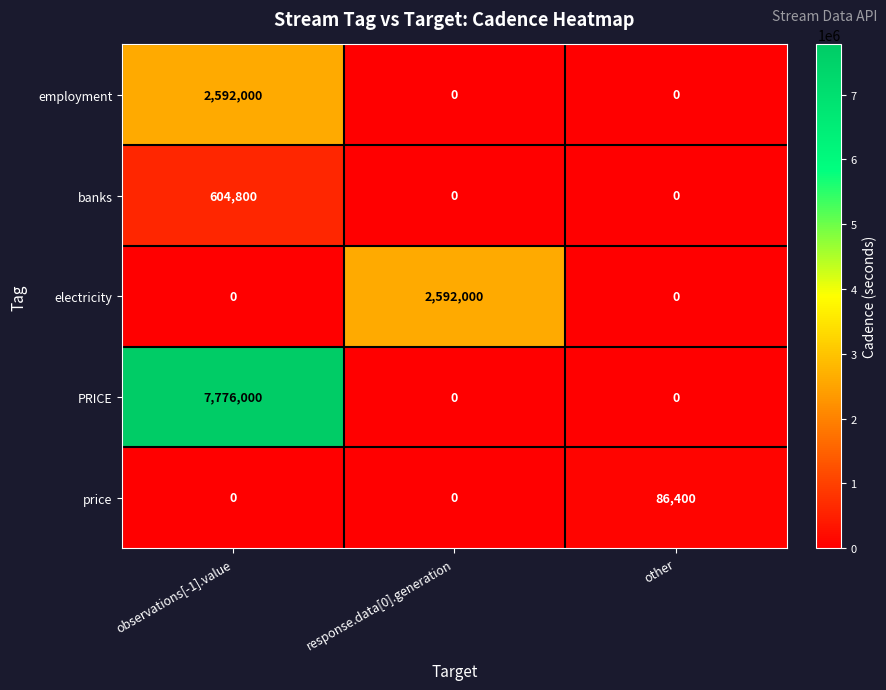

Is it true that PRICE equals 0 at response.data[0].generation?

True